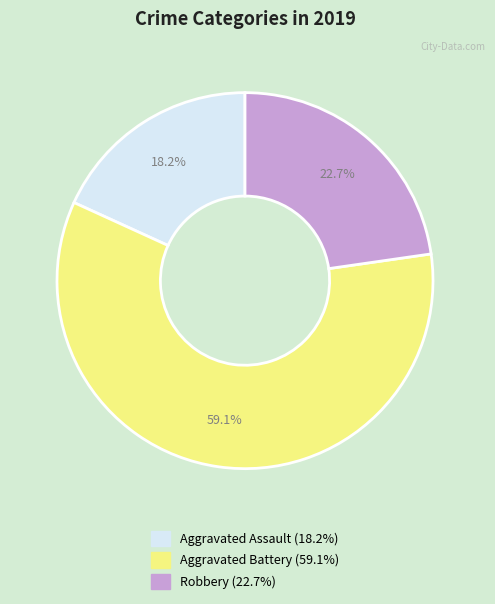

Between Robbery and Aggravated Assault, which is larger?

Robbery